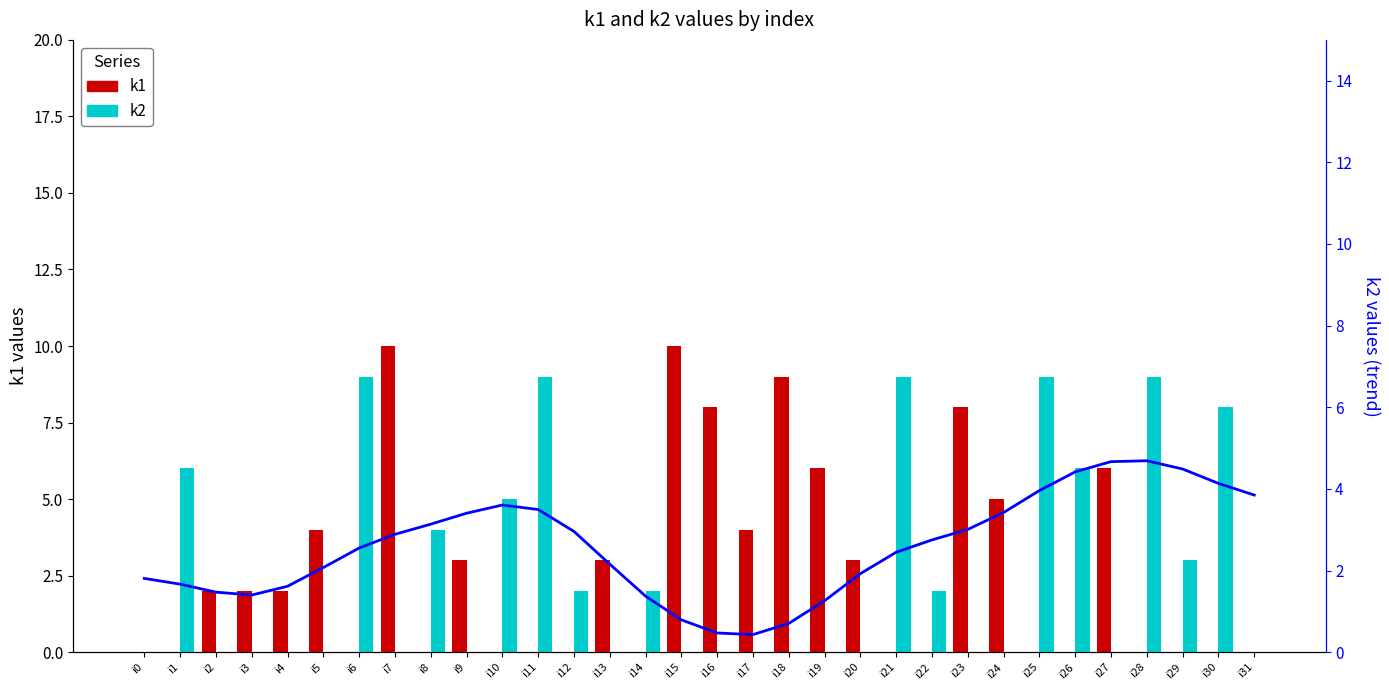

Reading left to right, transcribe all the data shown in this chart.

k1: 0.0	0.0	2.0	2.0	2.0	4.0	0.0	10.0	0.0	3.0	0.0	0.0	0.0	3.0	0.0	10.0	8.0	4.0	9.0	6.0	3.0	0.0	0.0	8.0	5.0	0.0	0.0	6.0	0.0	0.0	0.0	0.0
k2: 0.0	6.0	0.0	0.0	0.0	0.0	9.0	0.0	4.0	0.0	5.0	9.0	2.0	0.0	2.0	0.0	0.0	0.0	0.0	0.0	0.0	9.0	2.0	0.0	0.0	9.0	6.0	0.0	9.0	3.0	8.0	0.0
k2 trend: 1.8	1.7	1.5	1.4	1.6	2.1	2.6	2.9	3.1	3.4	3.6	3.5	3.0	2.2	1.4	0.8	0.5	0.4	0.7	1.3	1.9	2.4	2.8	3.0	3.4	4.0	4.4	4.7	4.7	4.5	4.1	3.8